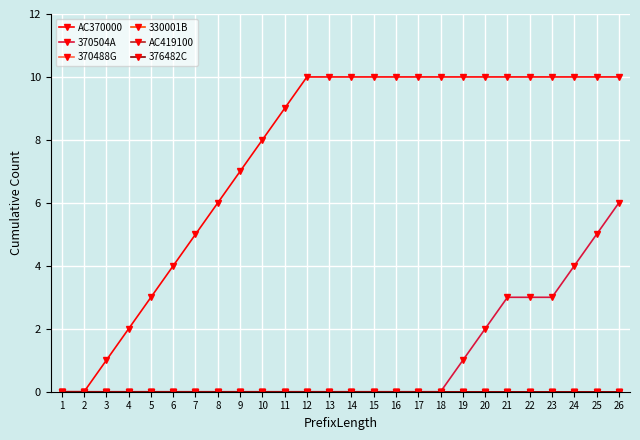

Rank the series by their maximum value, from lowest to highest.

370488G, 330001B, AC419100, 376482C, 370504A, AC370000